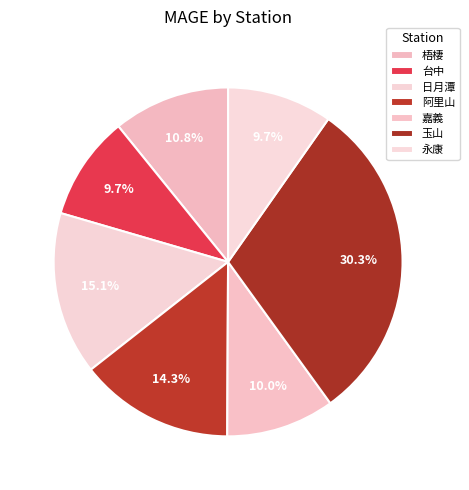

How many segments does this pie chart have?

7